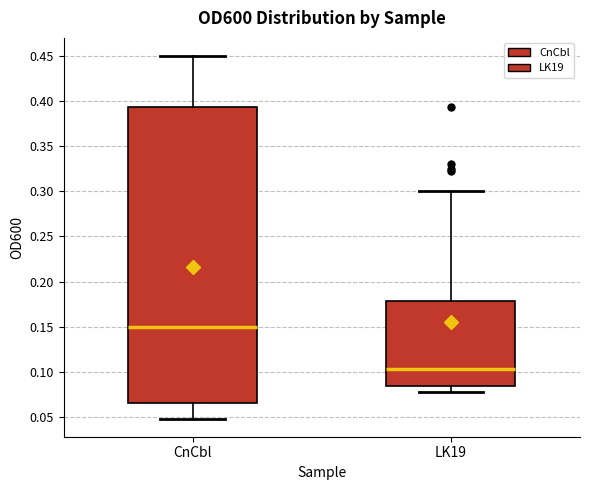

Reading left to right, transcribe this box plot: for each box, give where its median line is, the range the box spans, and where its two whiskers end, as read against the y-axis. The values are not printed on the chart, so give them approximately, as read against the axis.

CnCbl: median 0.150, box 0.065 to 0.395, whiskers 0.050 to 0.450
LK19: median 0.105, box 0.085 to 0.180, whiskers 0.075 to 0.300